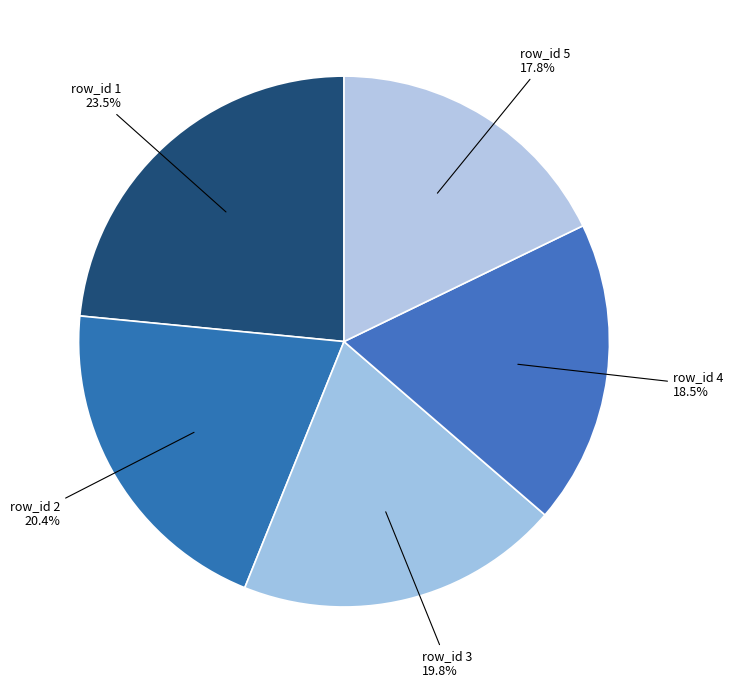

How many slices are in this pie chart?

5